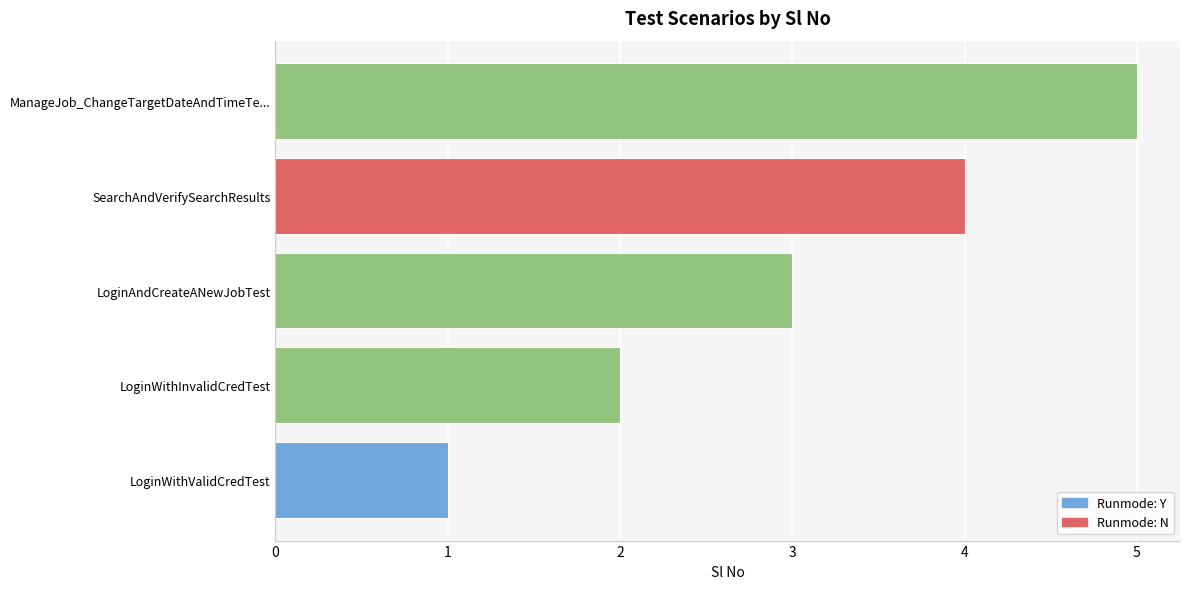

Are the bars horizontal?

Yes